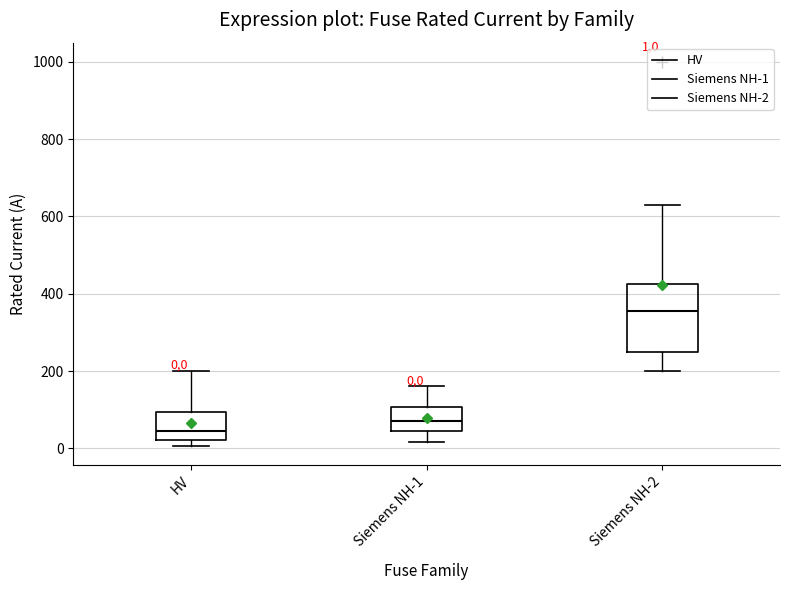

Comparing the boxes themselves (not the whiskers), which one is the tallest?

Siemens NH-2